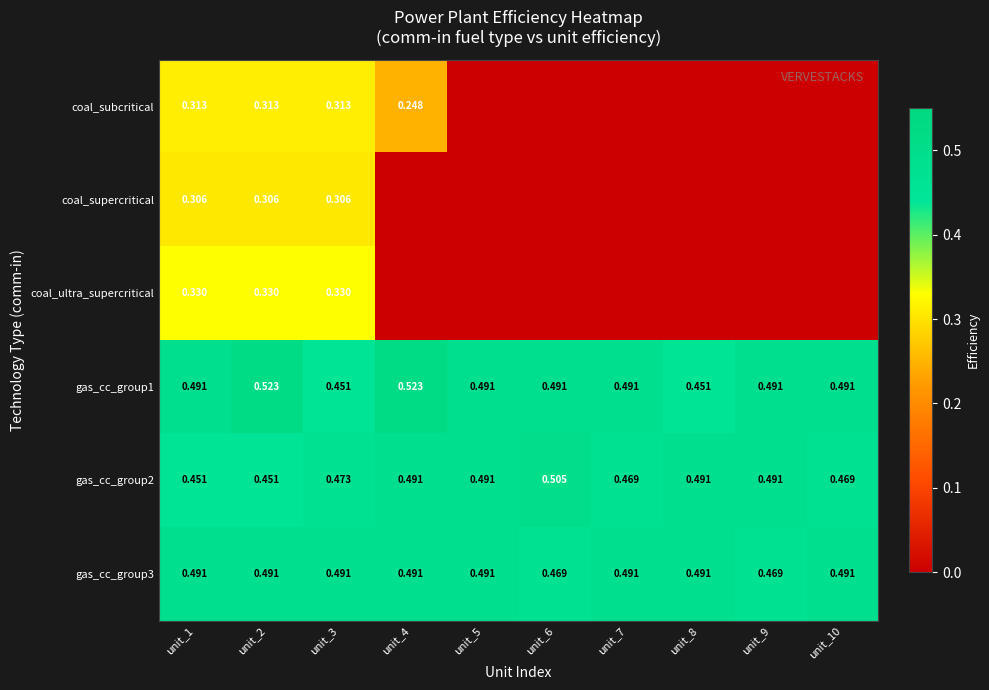

How many coal_subcritical values are between 0 and 1?

10